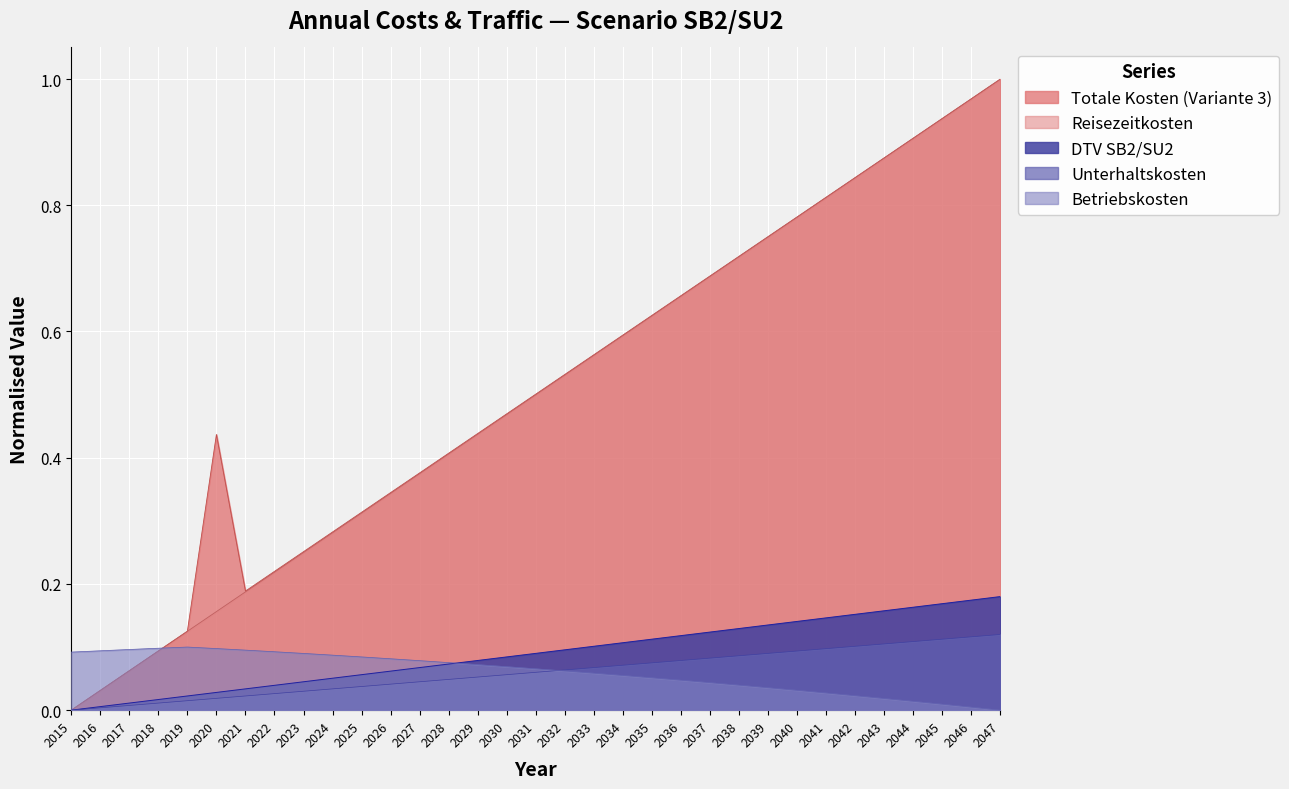

What is the maximum value shown in the chart?

1.0